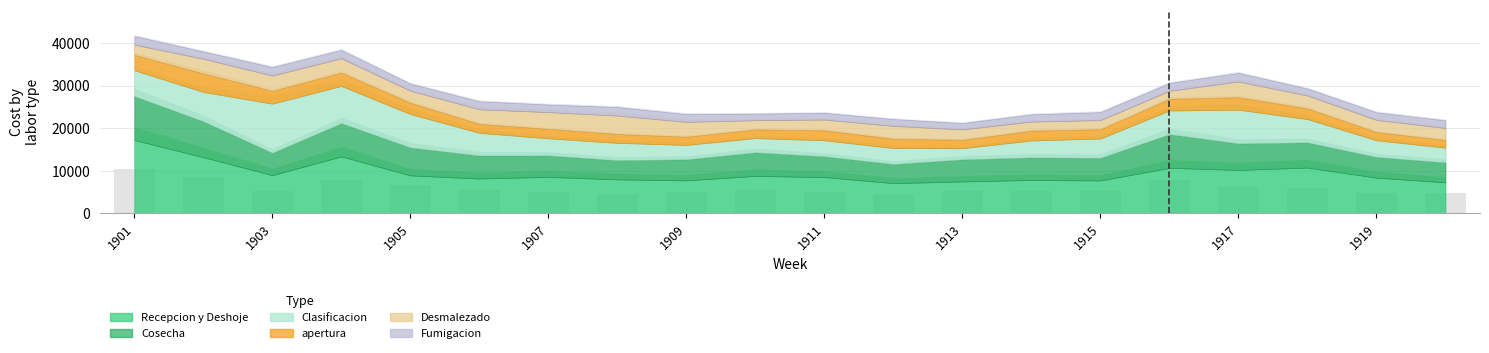

What is the average value?

5917.4